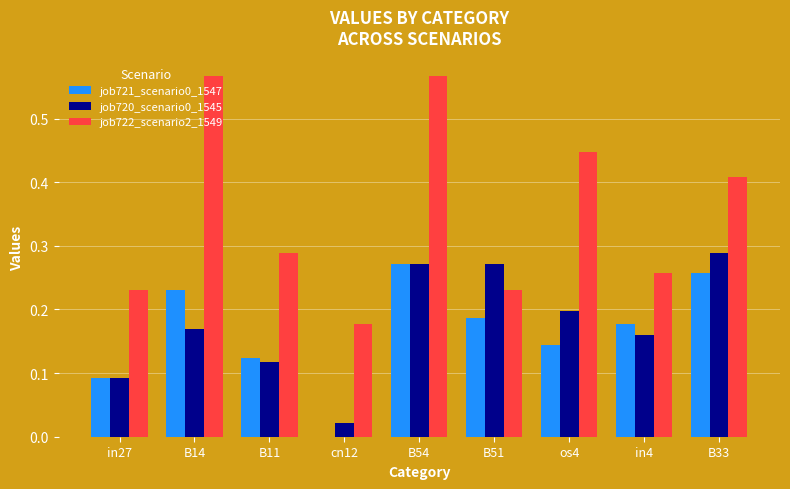

The value of job720_scenario0_1545 at in27 is 0.0. True or false?

False